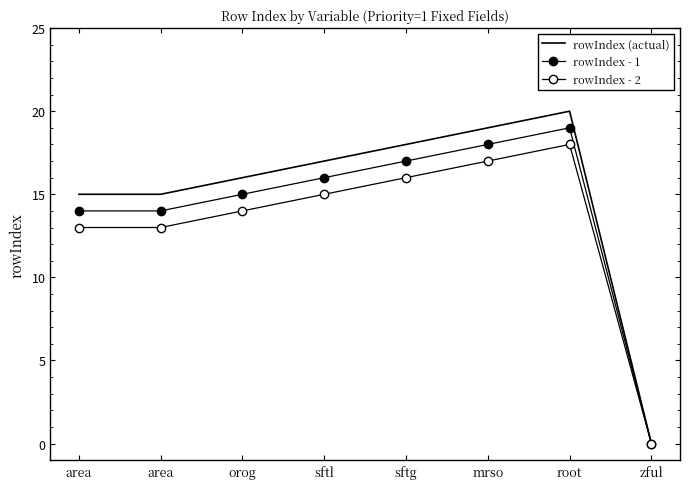

What are all the series names shown in the legend?

rowIndex (actual), rowIndex - 1, rowIndex - 2